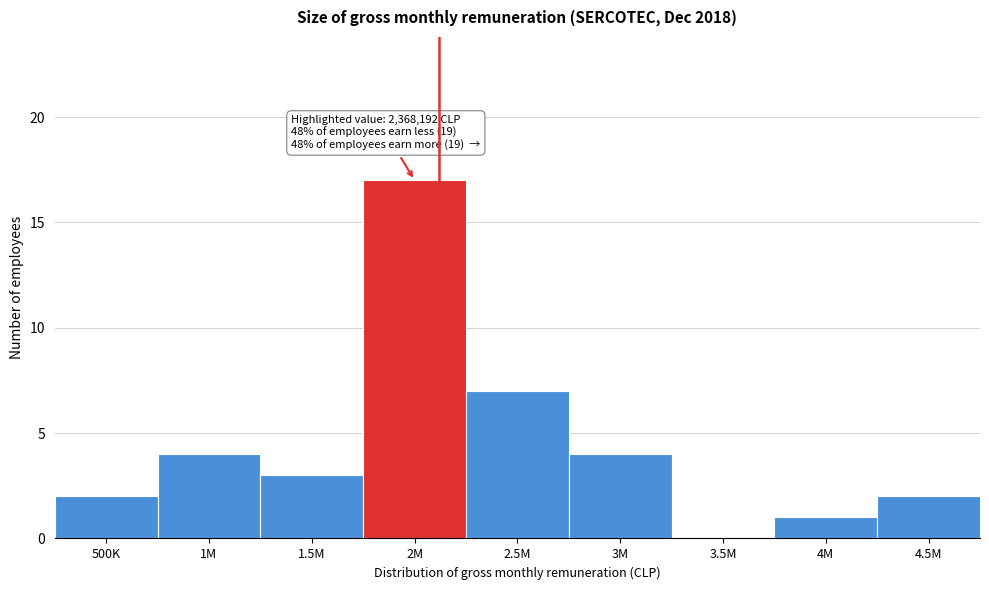

Reading left to right, extract all data points from this chart.

500K=2	1M=4	1.5M=3	2M=17	2.5M=7	3M=4	3.5M=0	4M=1	4.5M=2